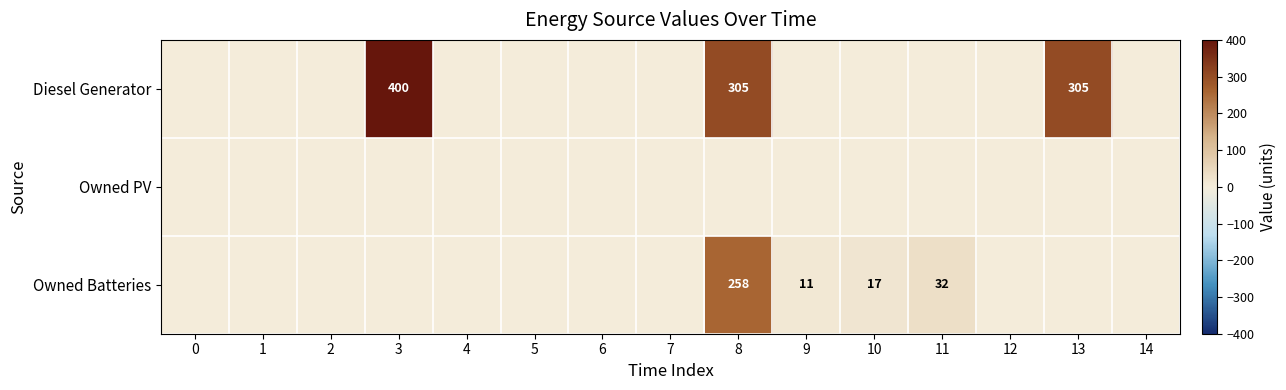

The Diesel Generator series shows 164 at 8. True or false?

False